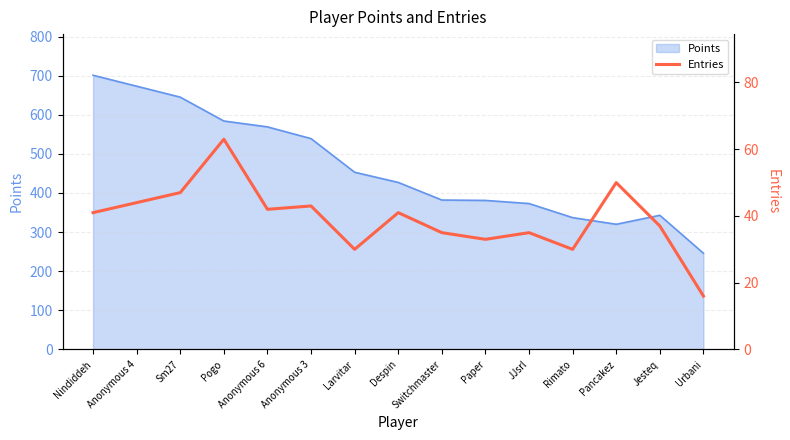

How many values are below 41?

7